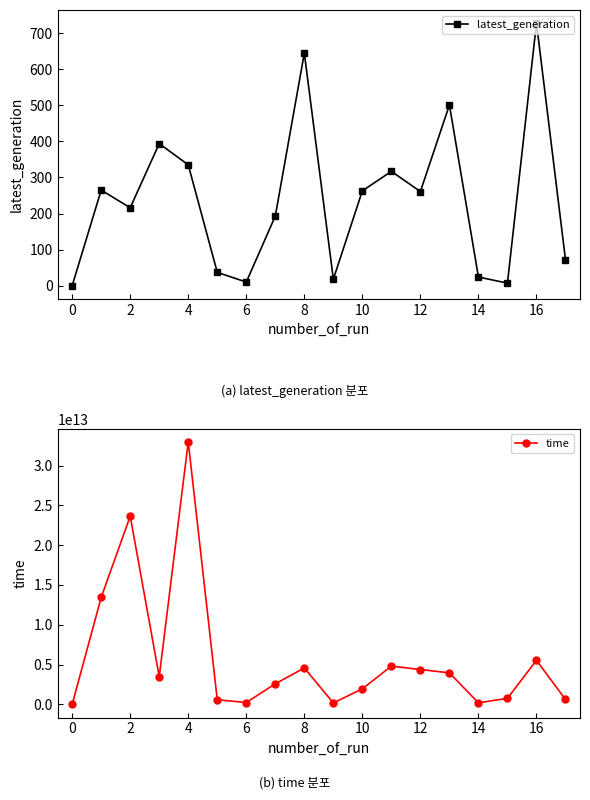

How many distinct data groups are displayed?

2